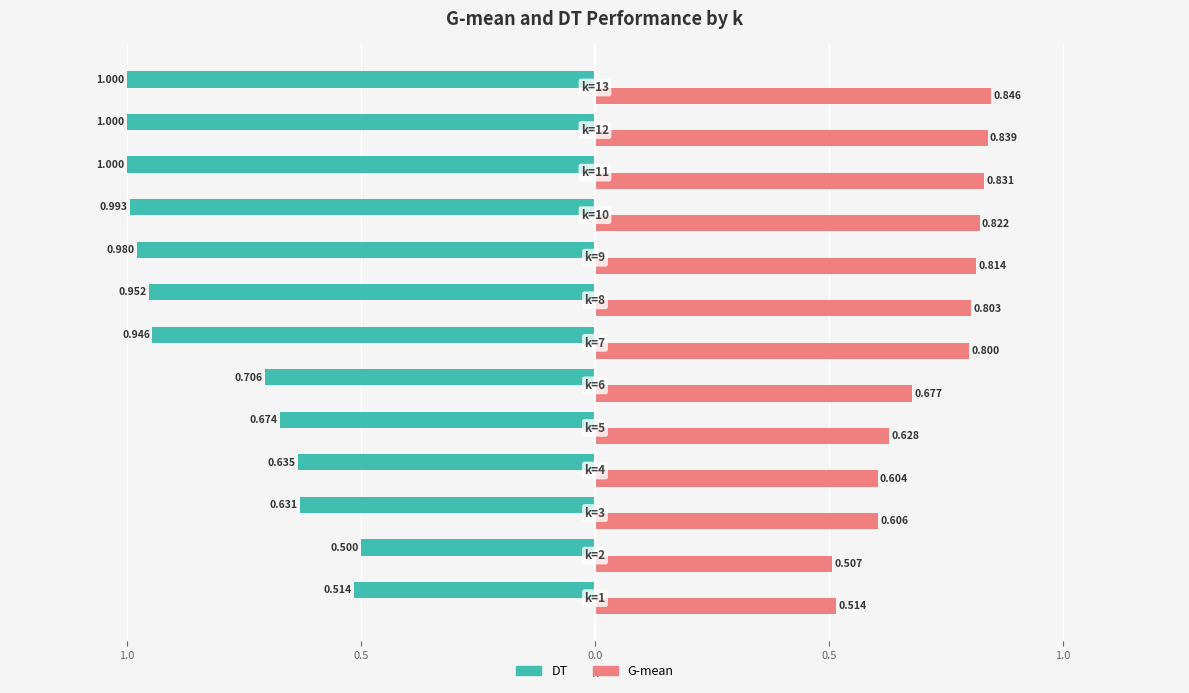

Reading left to right, list all the values displayed in this chart.

DT: -0.5	-0.5	-0.6	-0.6	-0.7	-0.7	-0.9	-1.0	-1.0	-1.0	-1.0	-1.0	-1.0
G-mean: 0.5	0.5	0.6	0.6	0.6	0.7	0.8	0.8	0.8	0.8	0.8	0.8	0.8